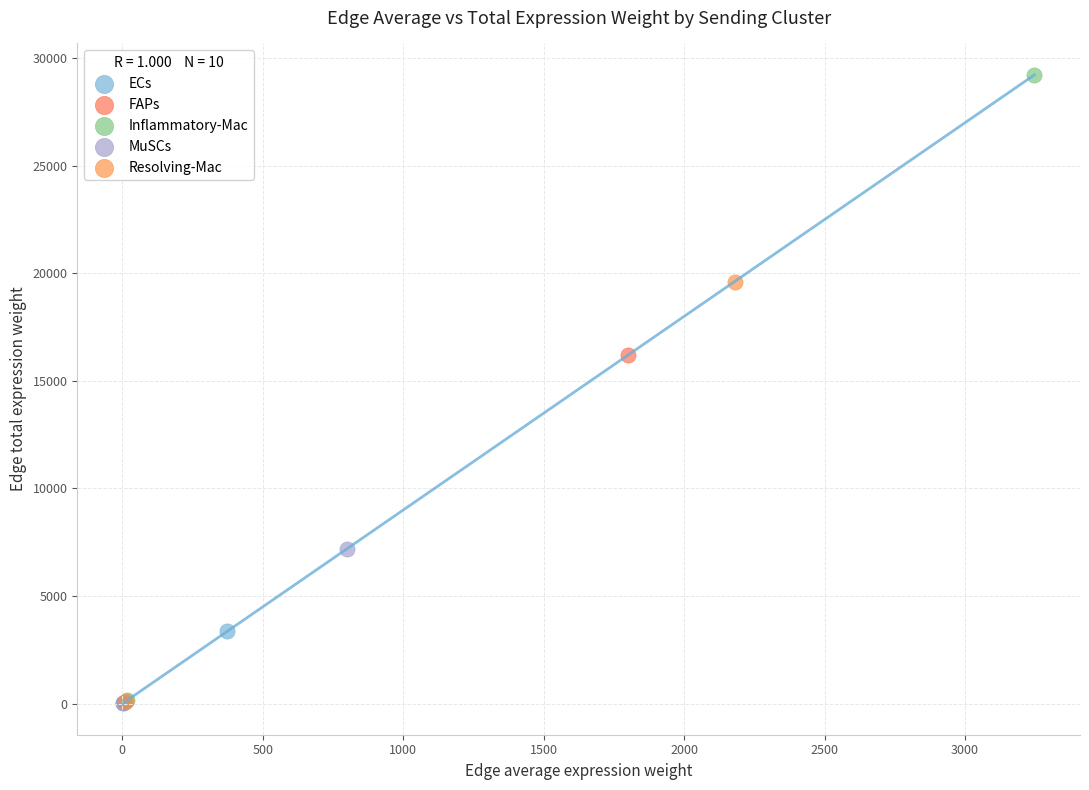

What are all the series names shown in the legend?

ECs, FAPs, Inflammatory-Mac, MuSCs, Resolving-Mac